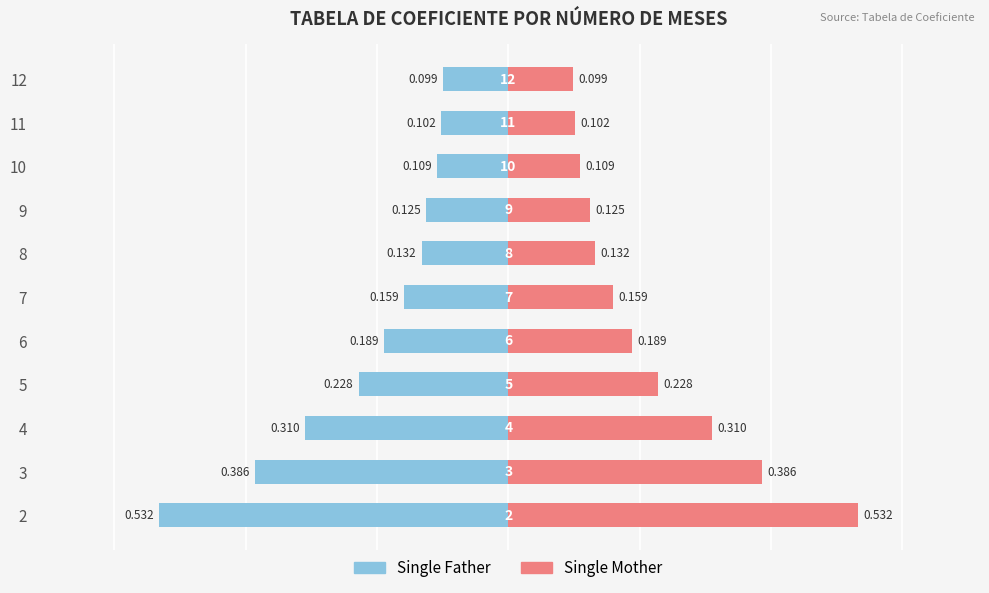

At how many categories does at least one series exceed 0?

11